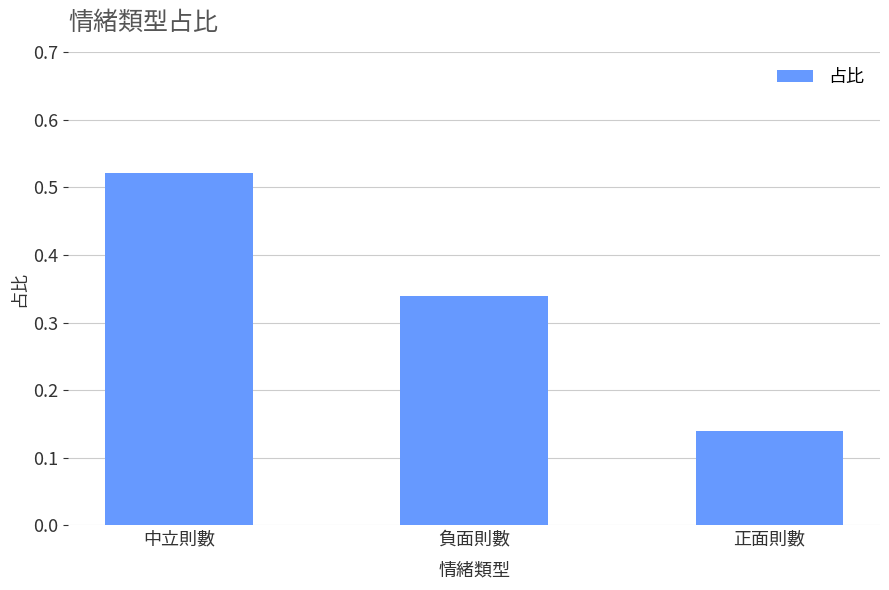

What position from the left is 負面則數?

2